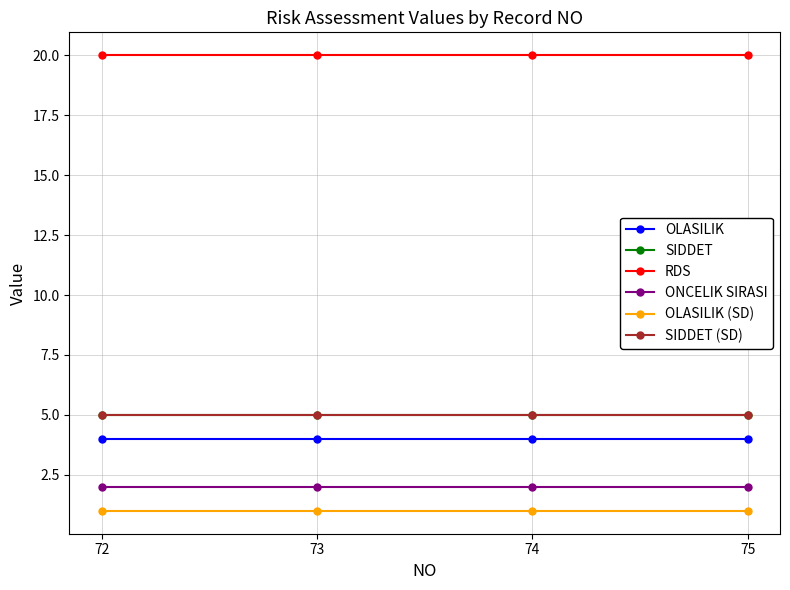

Does the chart have visible grid lines?

Yes